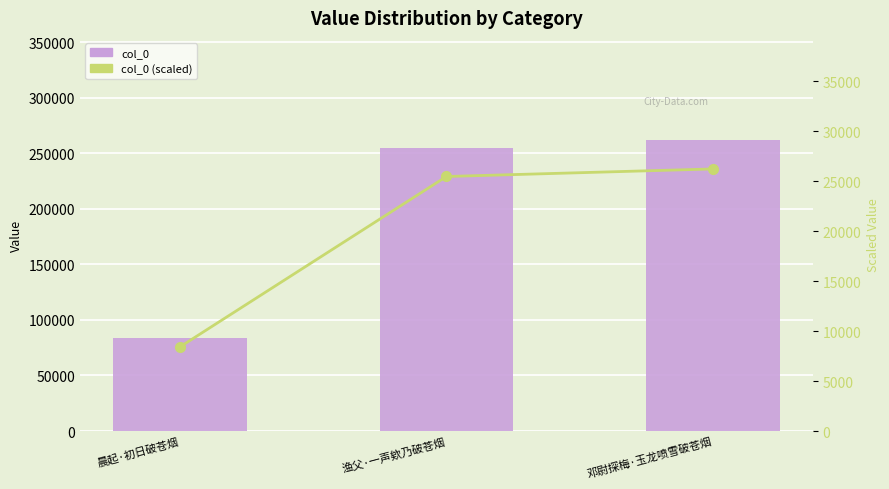

Which series changed the most between 晨起·初日破苍烟 and 邓尉探梅·玉龙喷雪破苍烟?

col_0